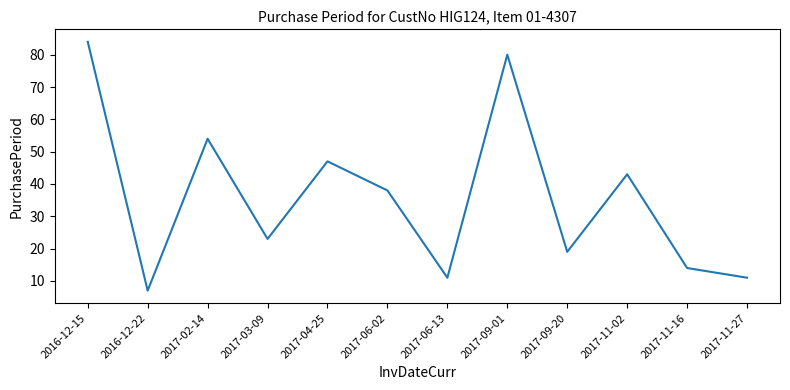

What value does the data have at 2017-11-02?

43